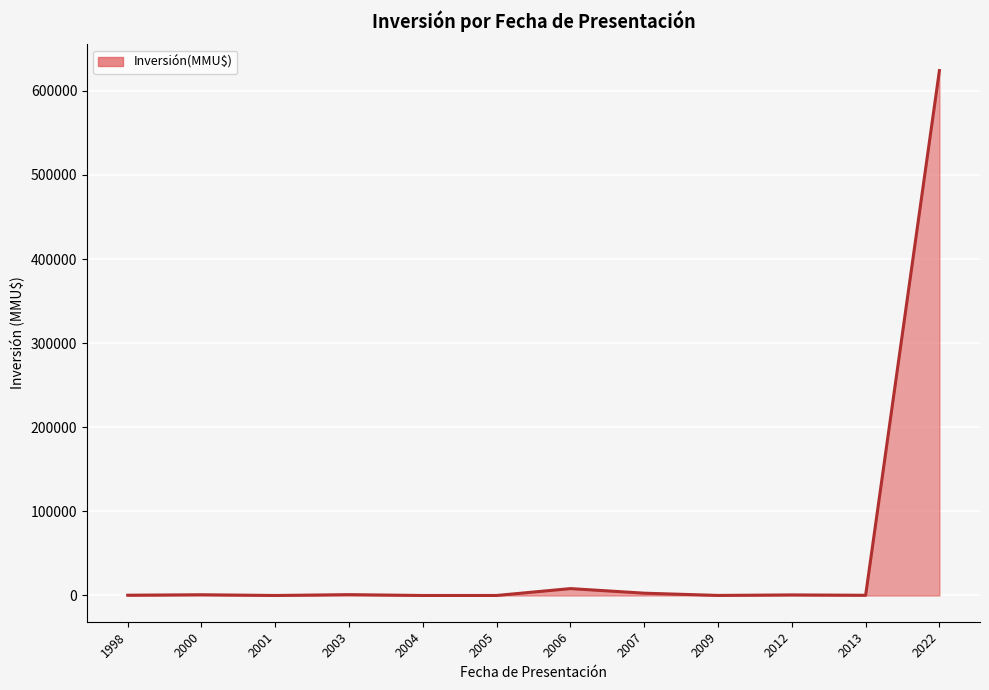

What is the value of the 1st point from the left?

330